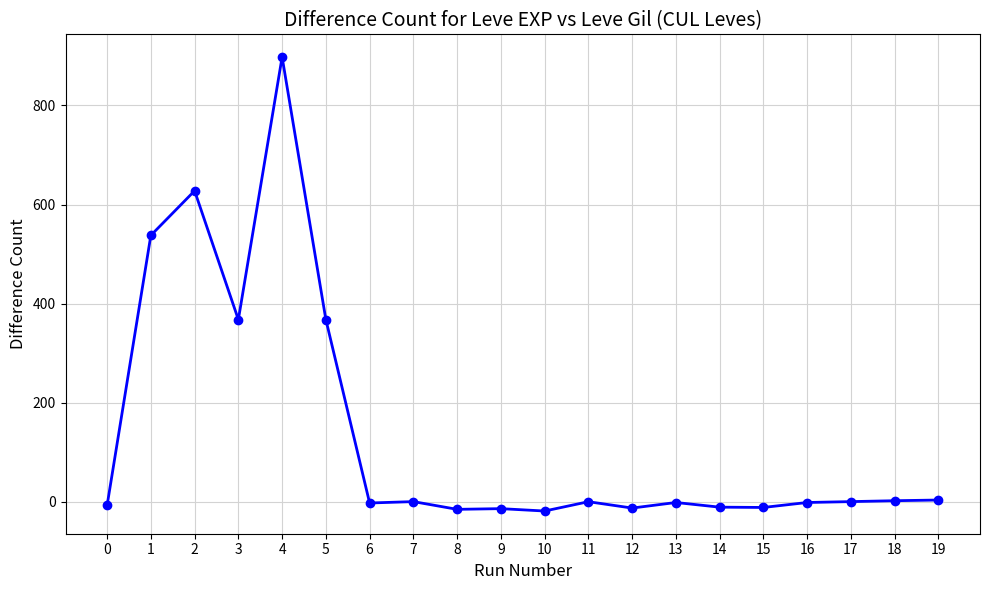

At which category does the data reach its first local valley?

3